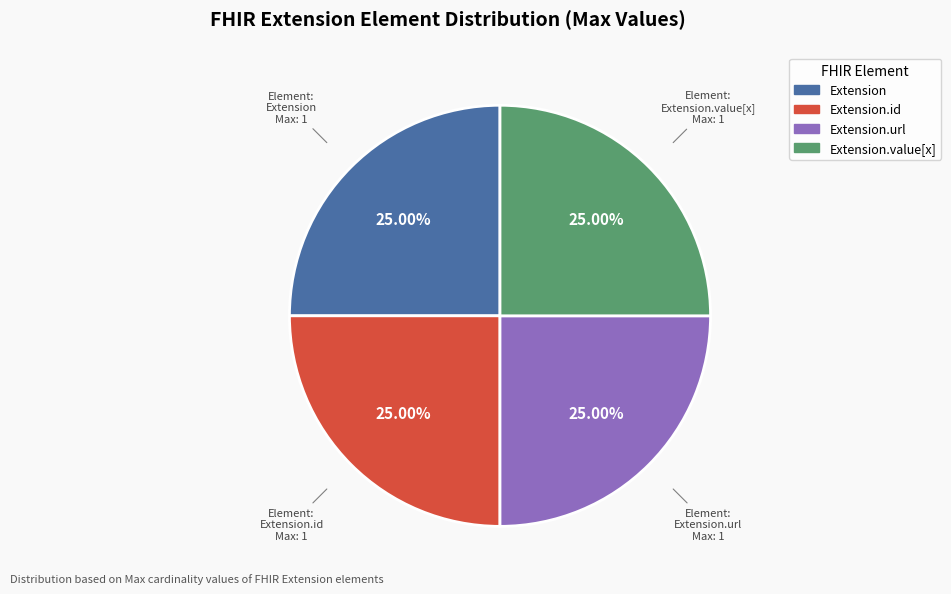

How many segments does this pie chart have?

4